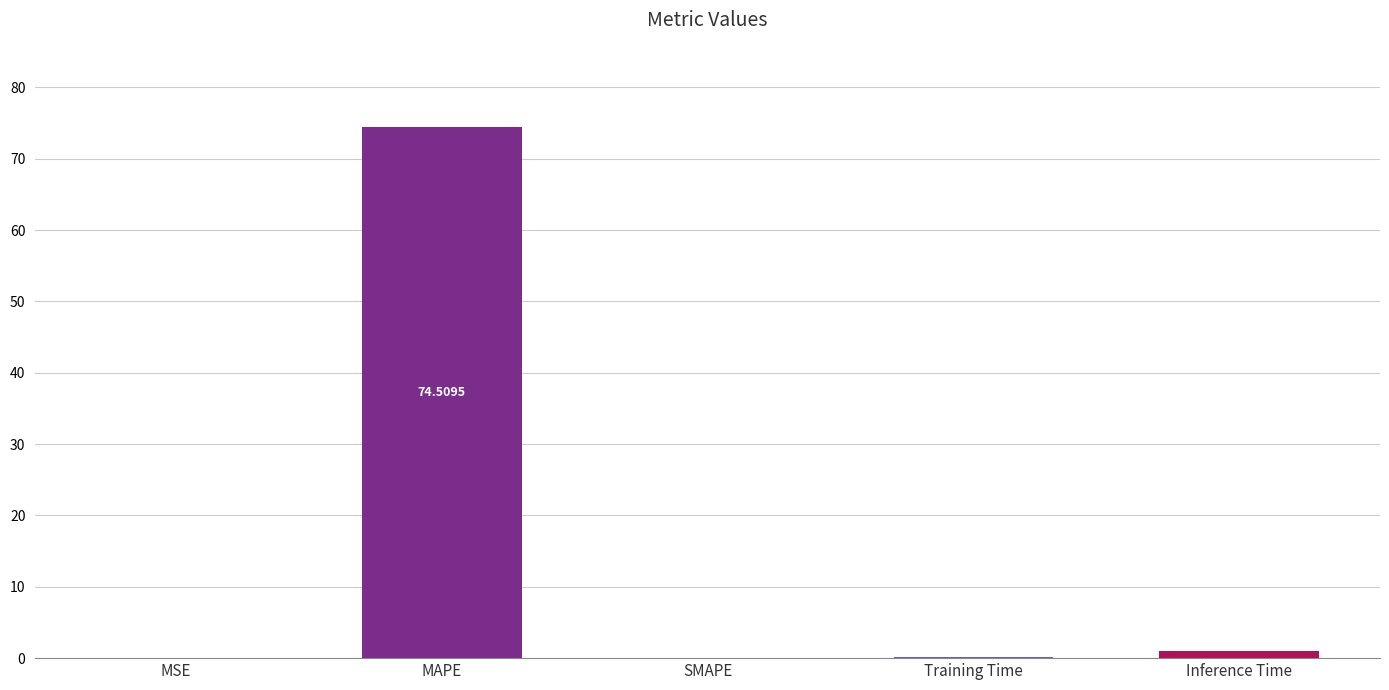

Between Inference Time and MAPE, which is larger?

MAPE